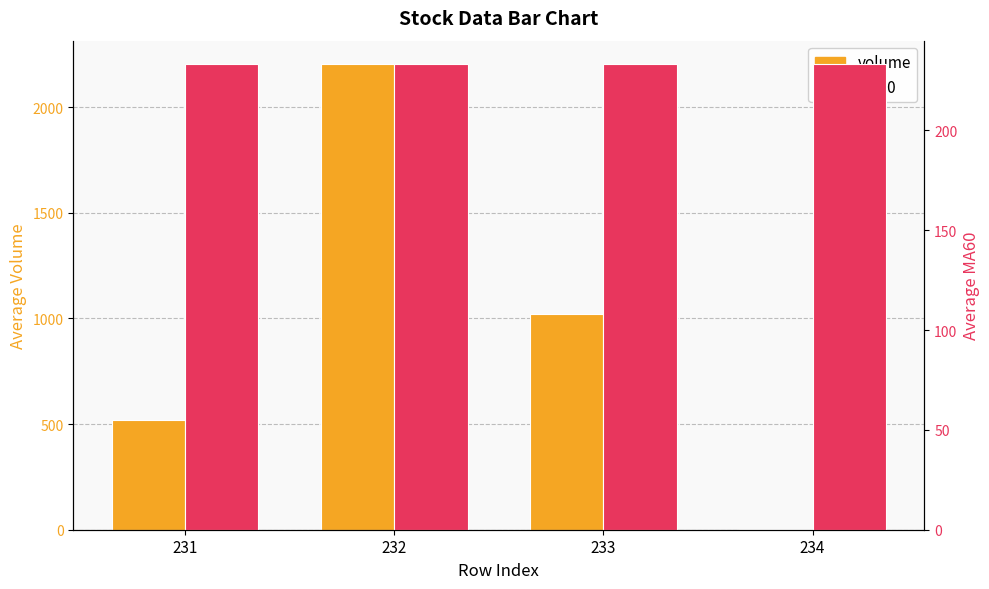

The volume series shows 902.2 at 231. True or false?

False